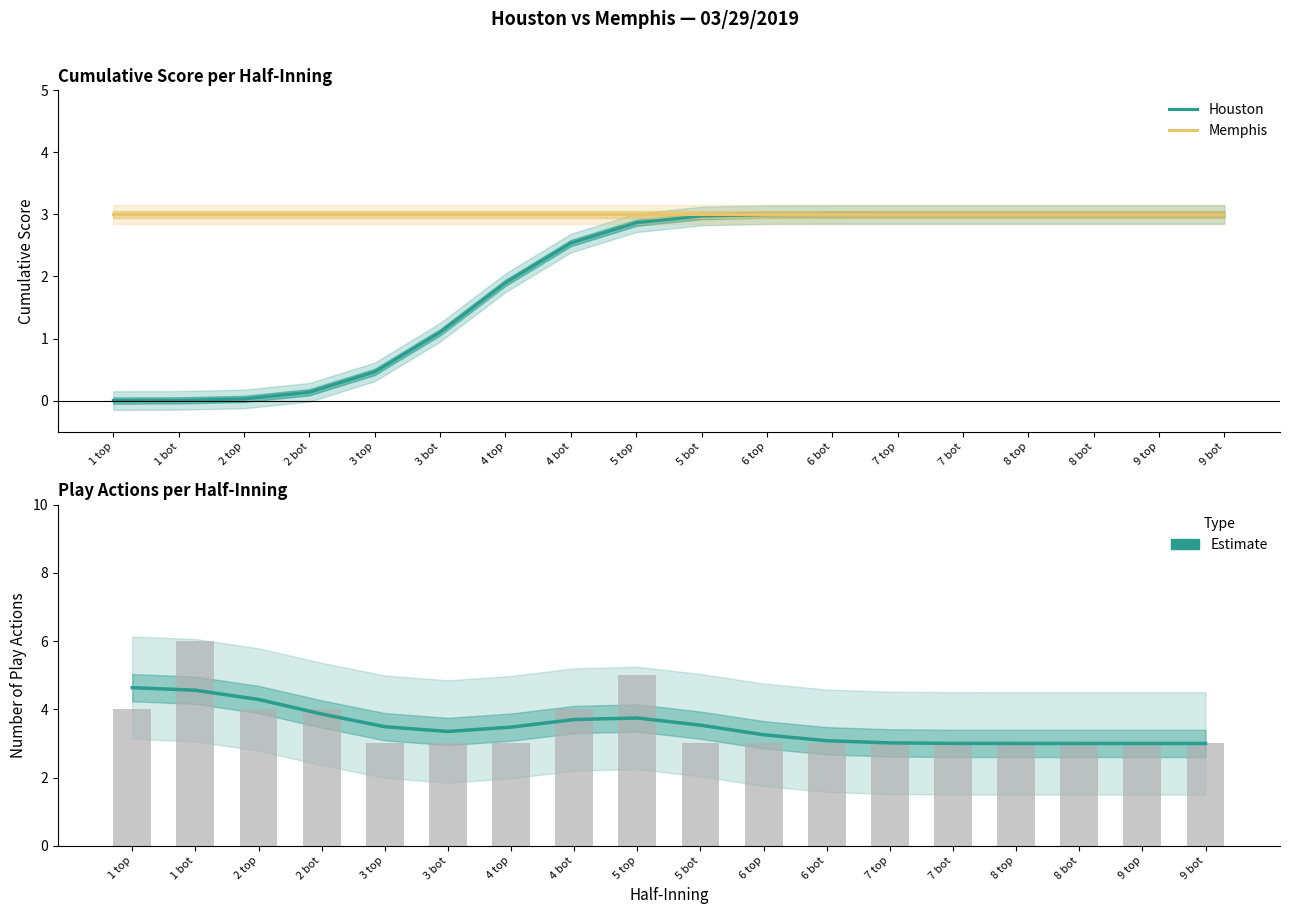

How many data points in Houston are less than 2?

7